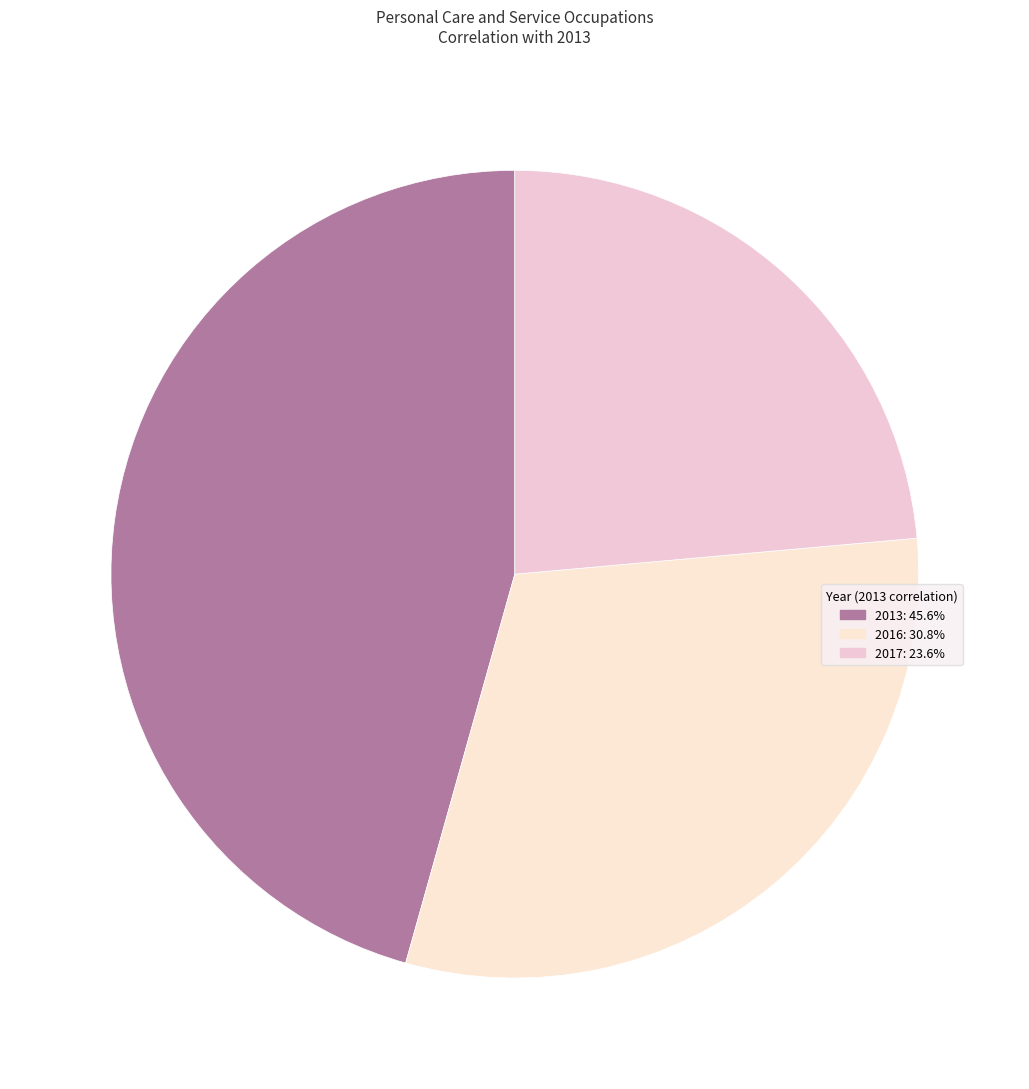

How many slices are in this pie chart?

3